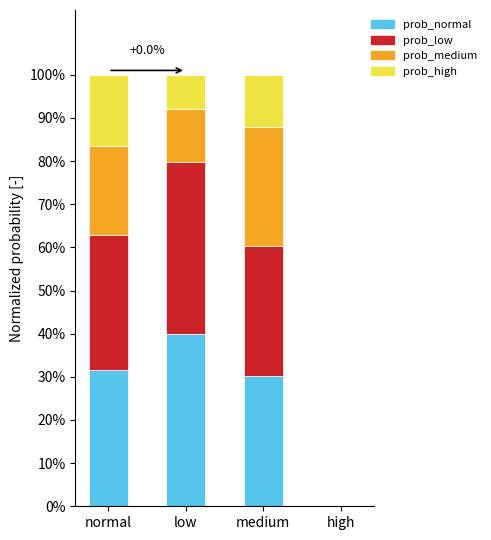

Are the bars grouped side by side (vs. stacked)?

No